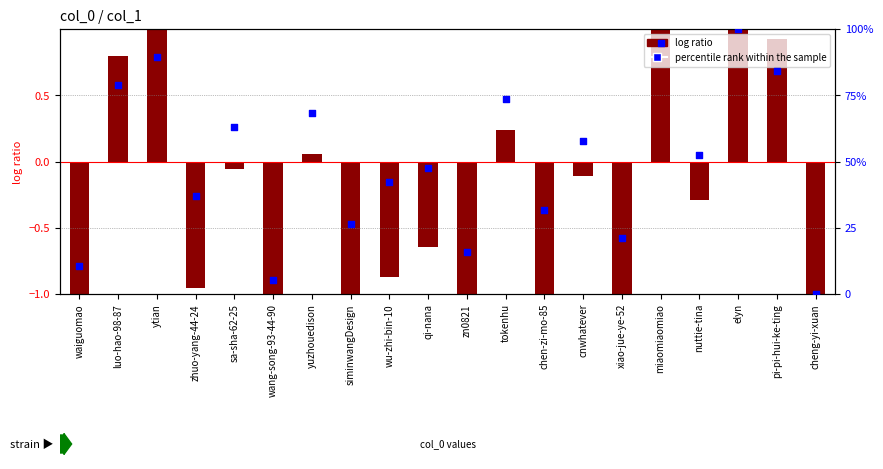

What are all the series names shown in the legend?

log ratio, percentile rank within the sample